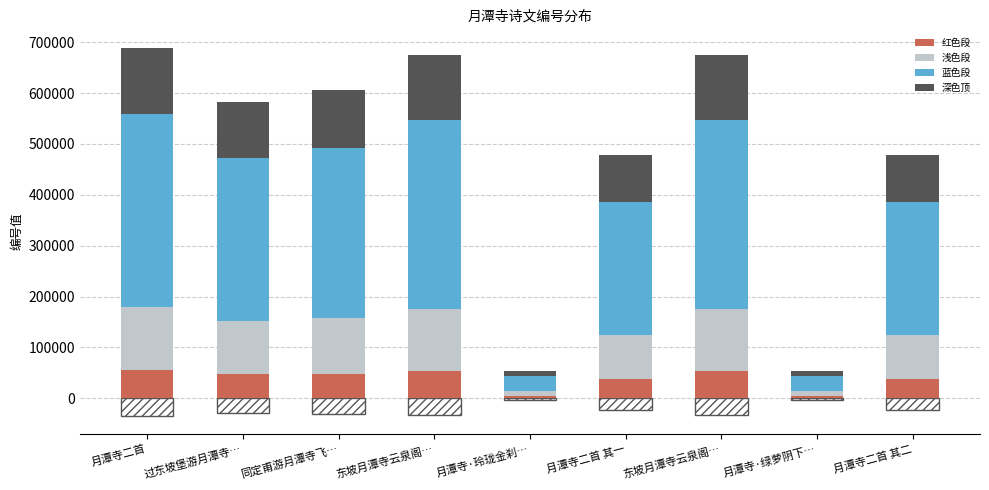

At 月潭寺·玲珑金刹…, list the series in order from largest to smallest.

蓝色段, 深色顶, 浅色段, 红色段